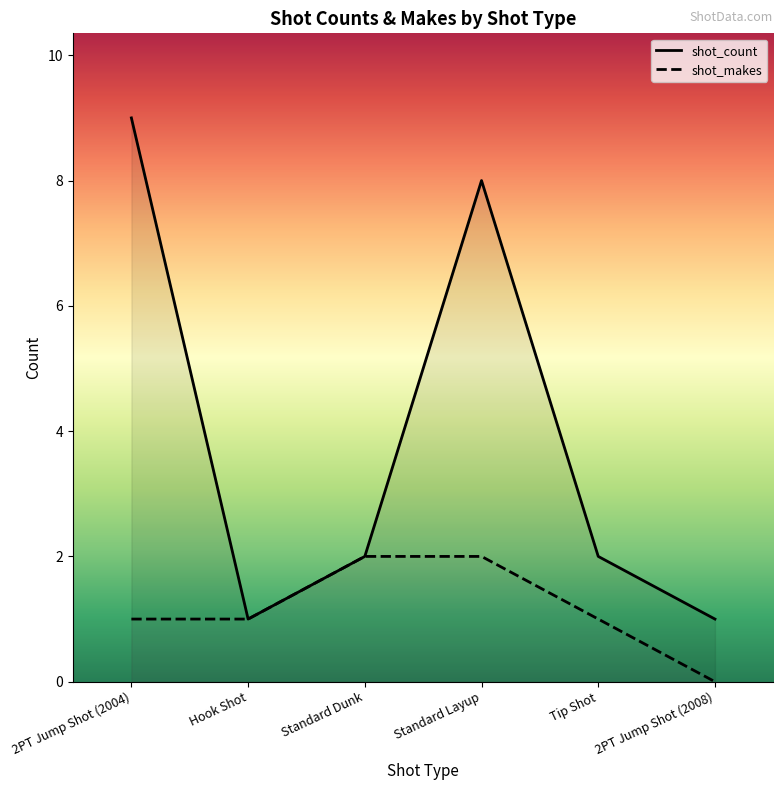

What are all the series names shown in the legend?

shot_count, shot_makes